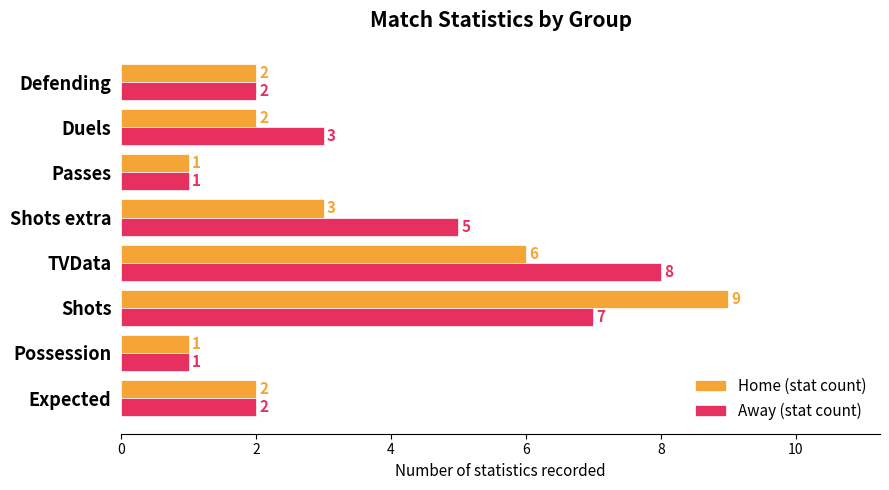

What are all the series names shown in the legend?

Home (stat count), Away (stat count)